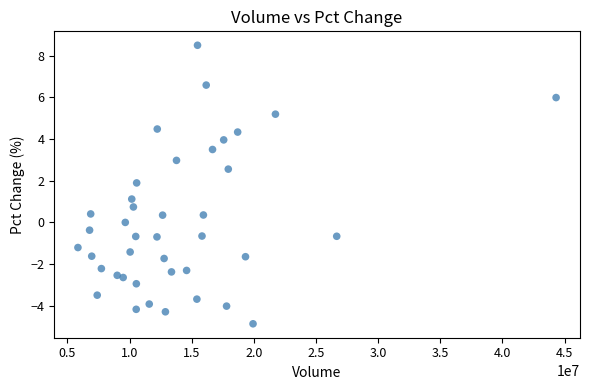

What is the range of X values (max minus min)?

38472483.0